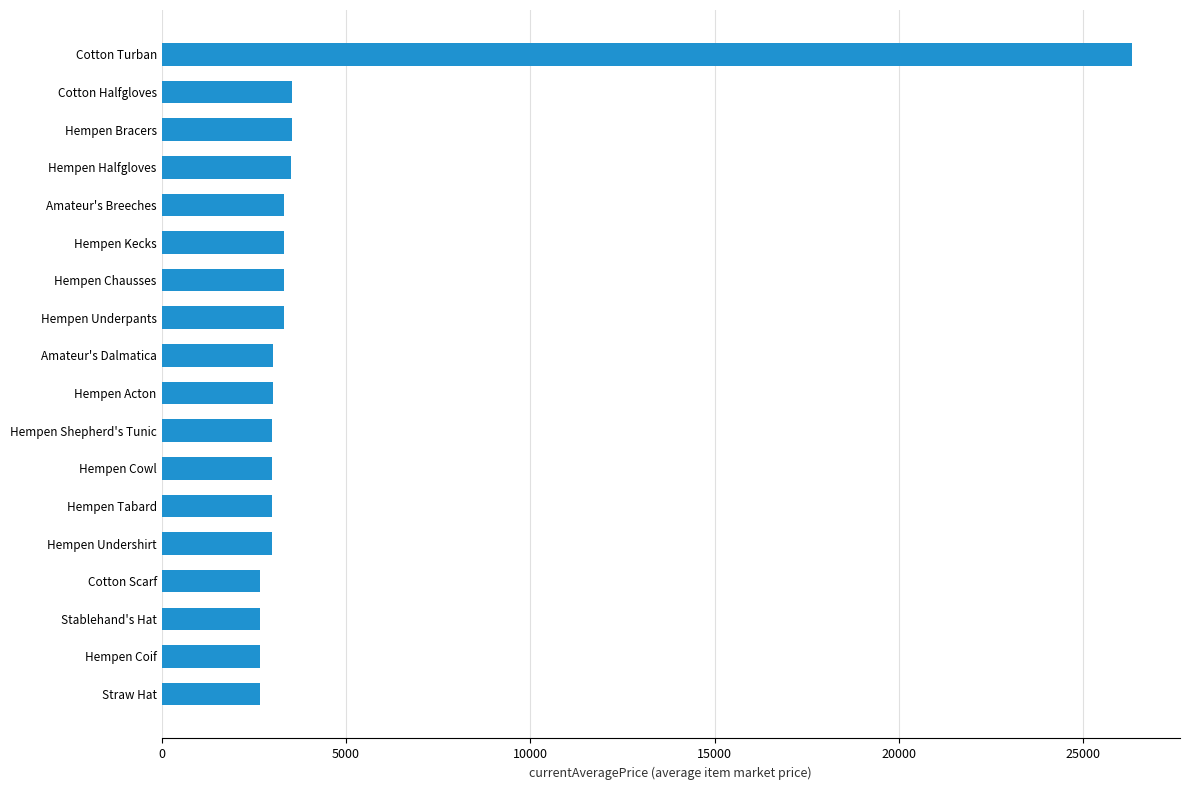

The value at Straw Hat is 673. True or false?

False